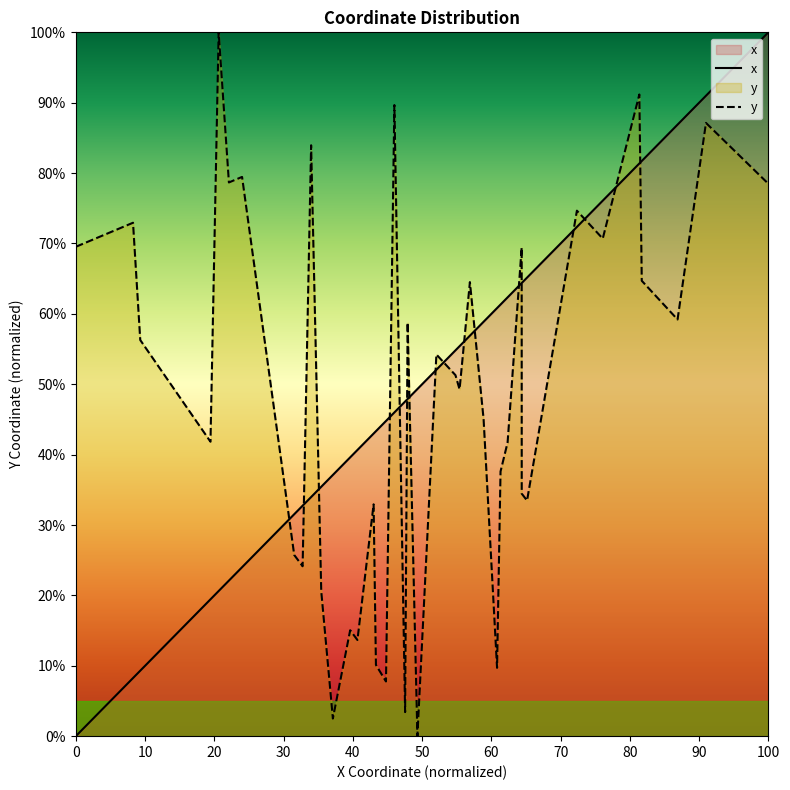

How many lines are shown in the chart?

2